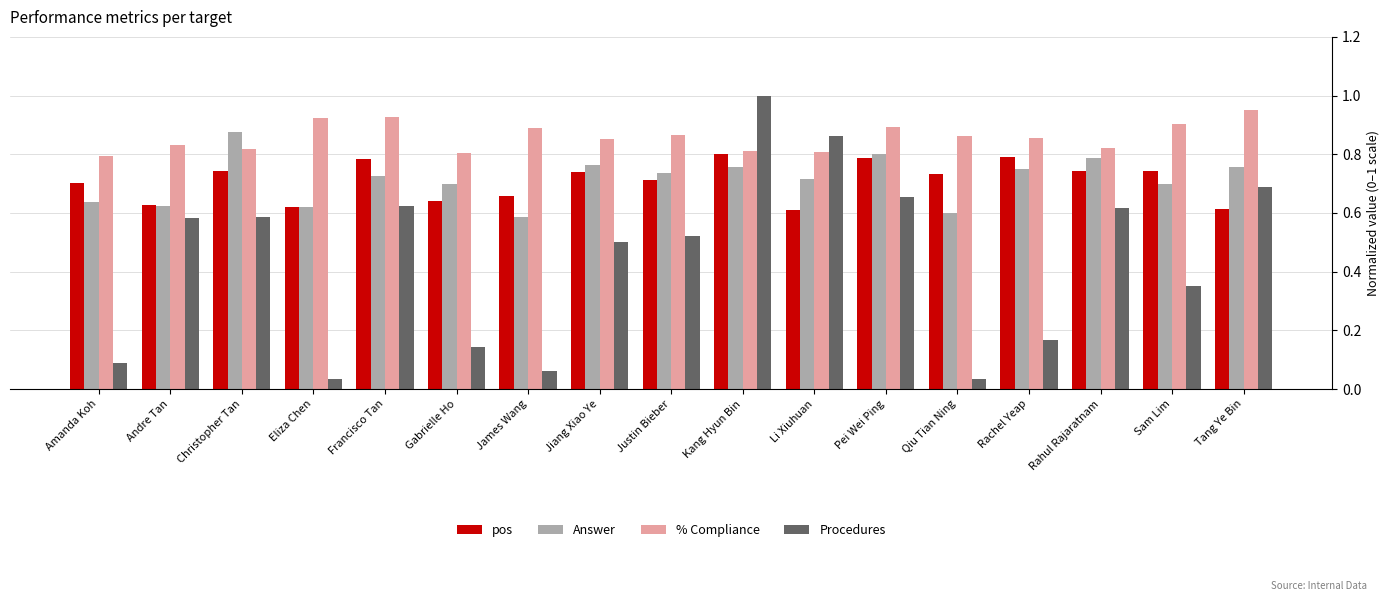

The pos series shows 1.2 at Rahul Rajaratnam. True or false?

False